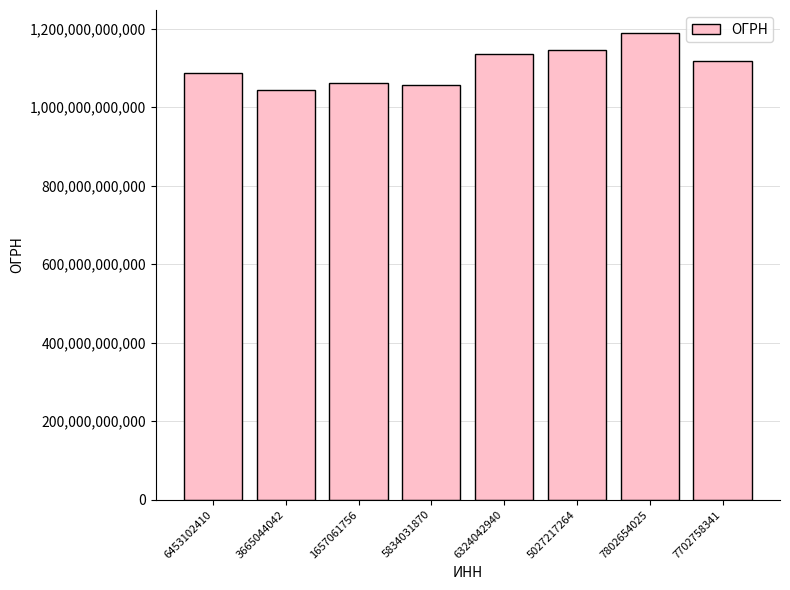

What is the minimum value shown in the chart?

1043600013929